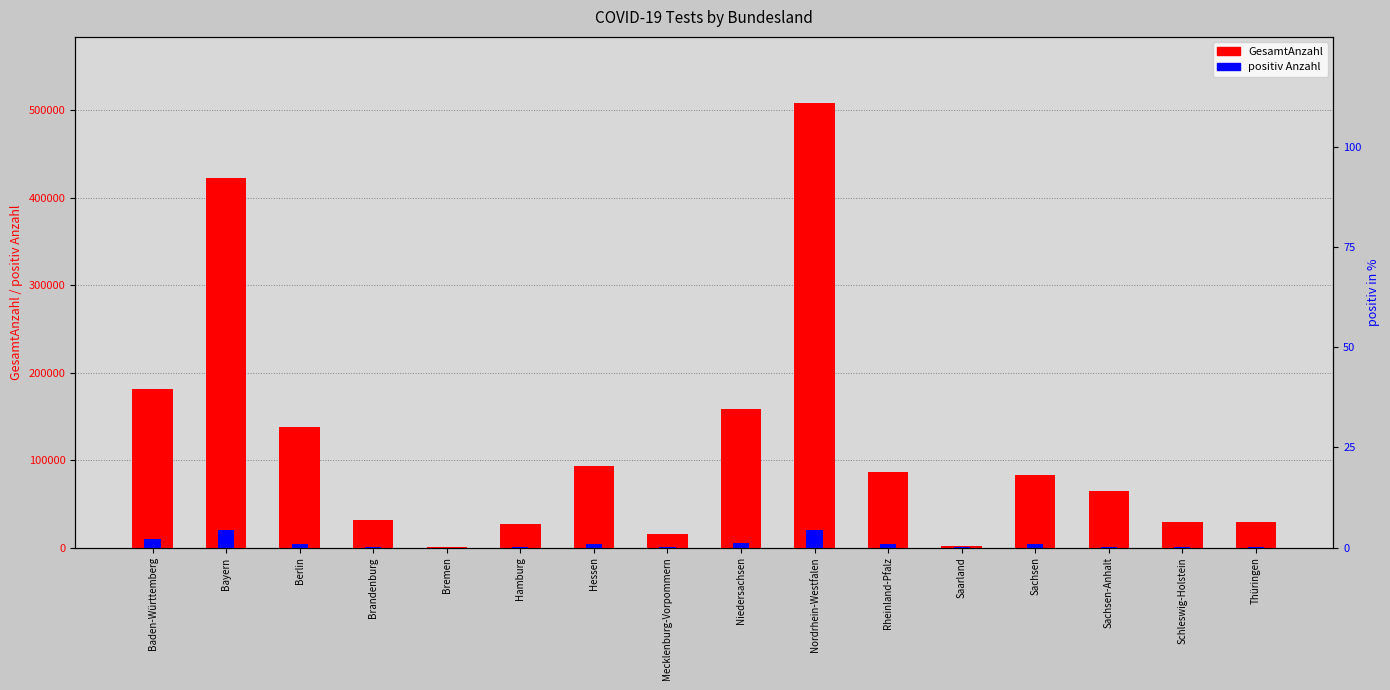

What is the sum of all positiv Anzahl values?

73370